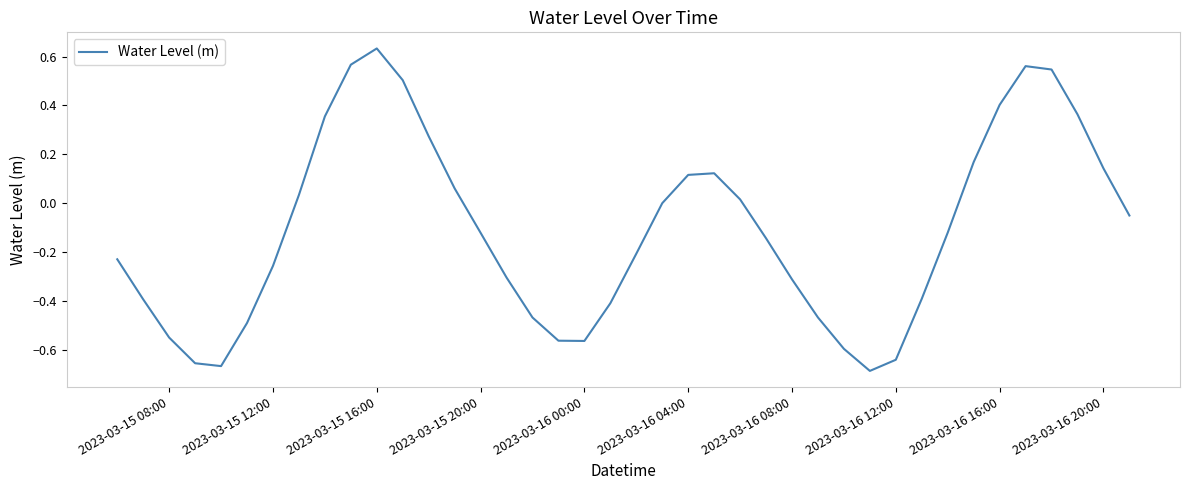

What is the difference between the maximum and minimum values?

1.3